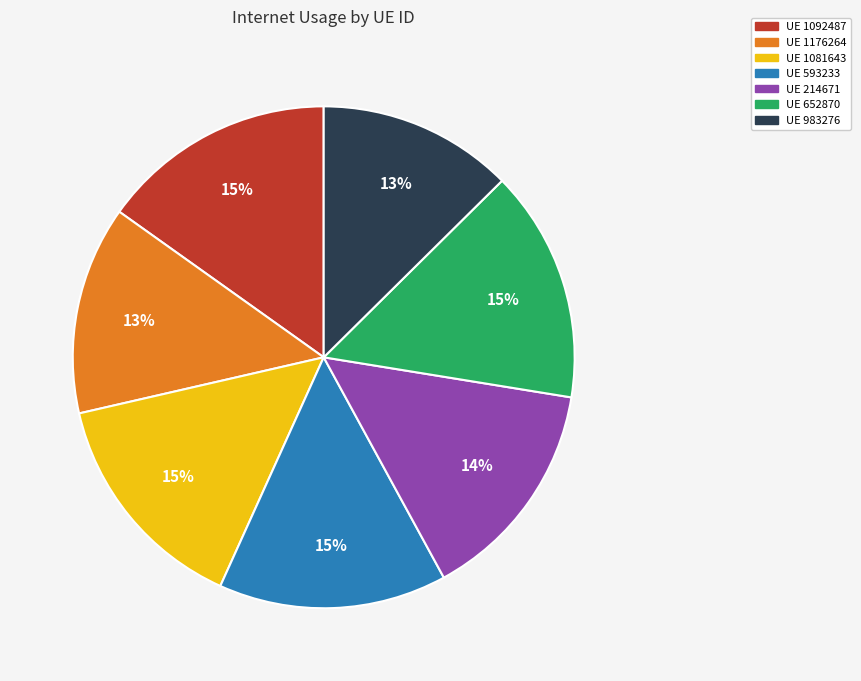

The UE 1176264 slice represents 4% of the pie. True or false?

False